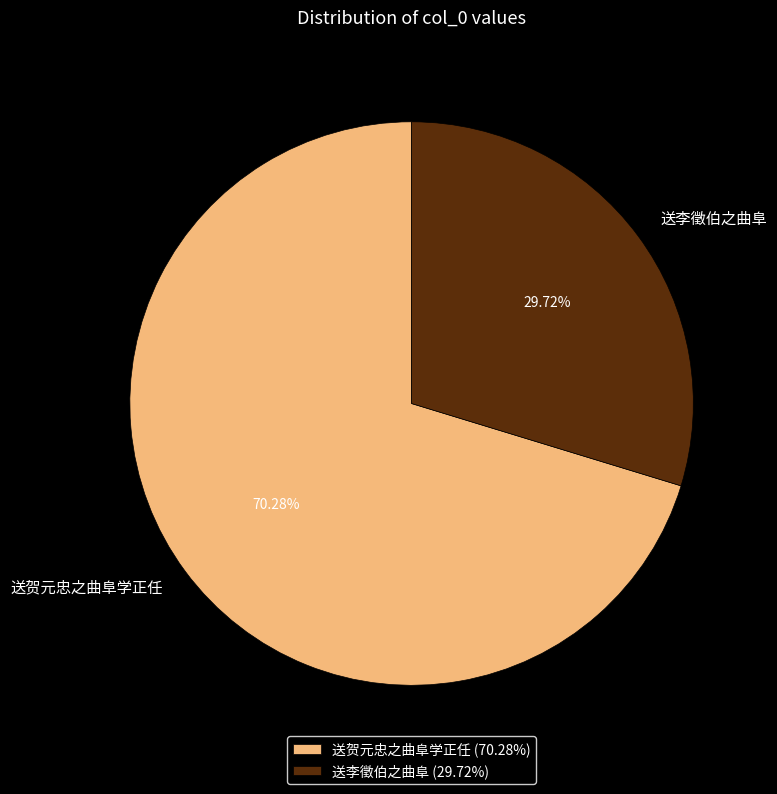

To the nearest percent, what is the difference between the largest and smallest slice percentages?

41%